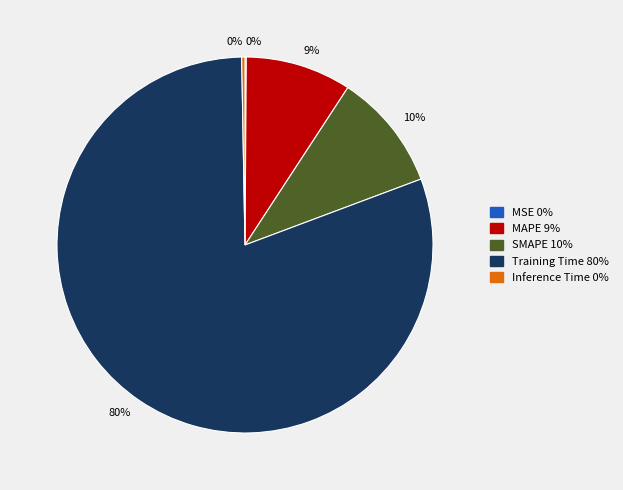

What percentage is the MAPE slice, to the nearest percent?

9%